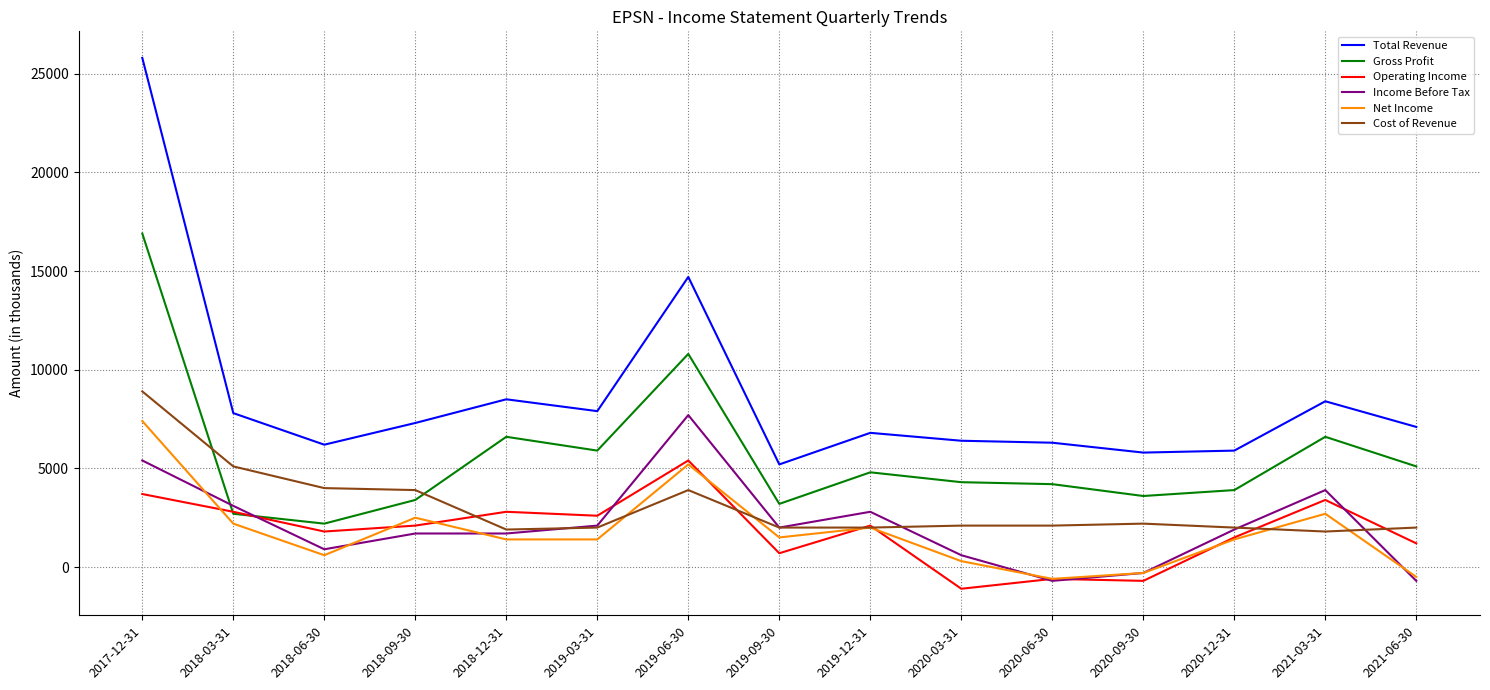

What is the average value of the Net Income series?

1813